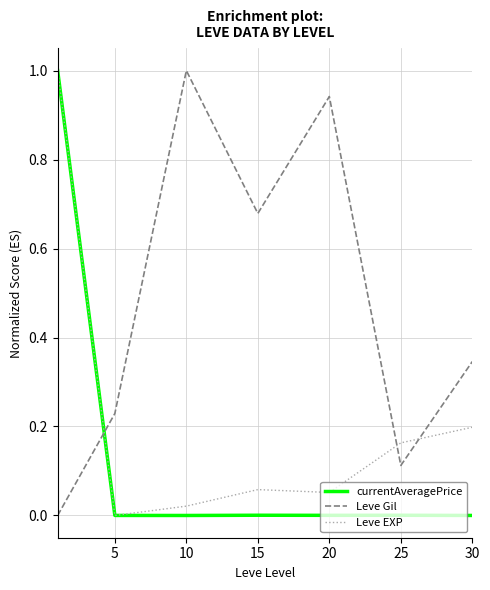

Rank the series by their average value, from lowest to highest.

currentAveragePrice, Leve EXP, Leve Gil